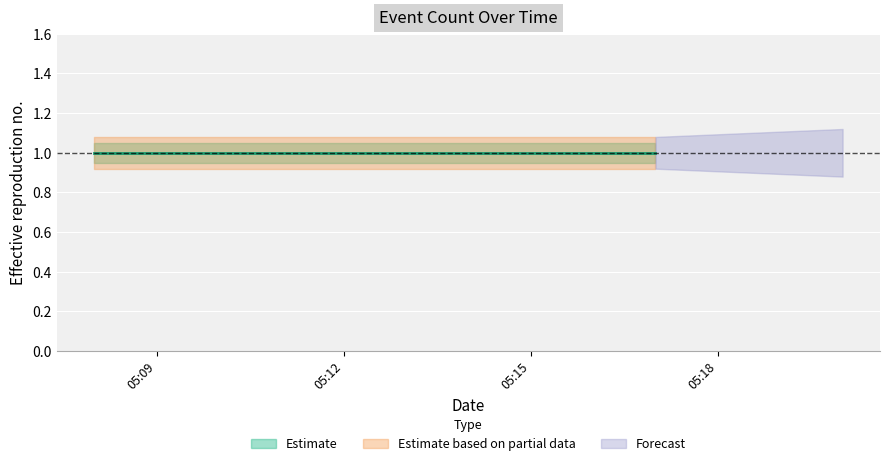

Is this an area chart (filled region under the line)?

No